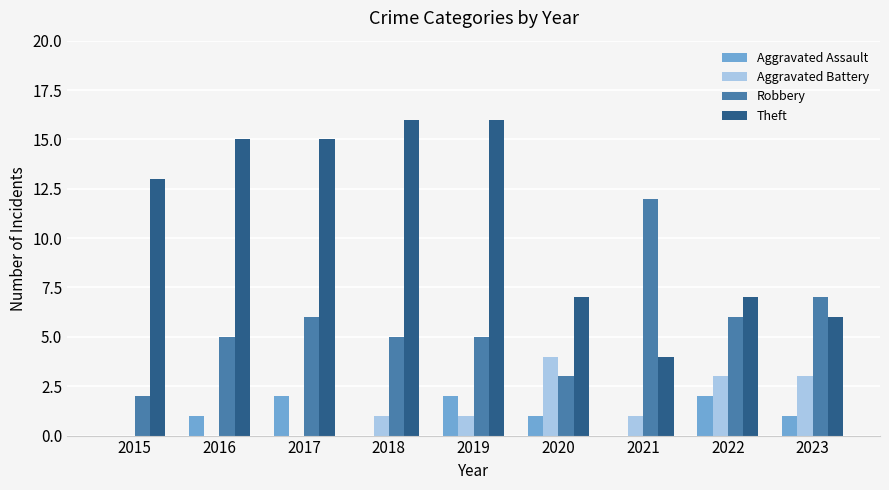

The Robbery series shows 8 at 2018. True or false?

False